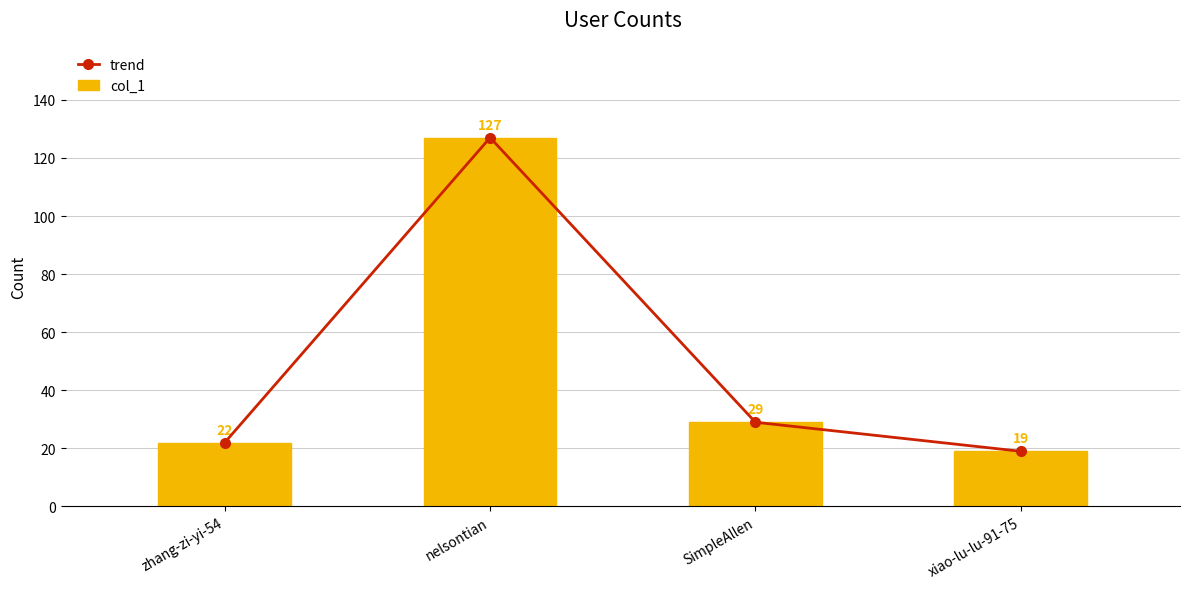

Read the trend value at xiao-lu-lu-91-75, to the nearest 5.

20